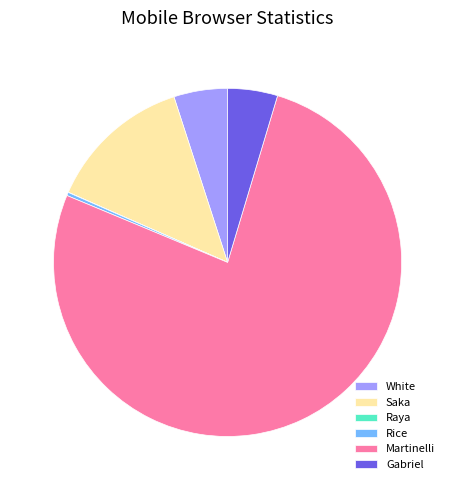

Which slice is the largest?

Martinelli